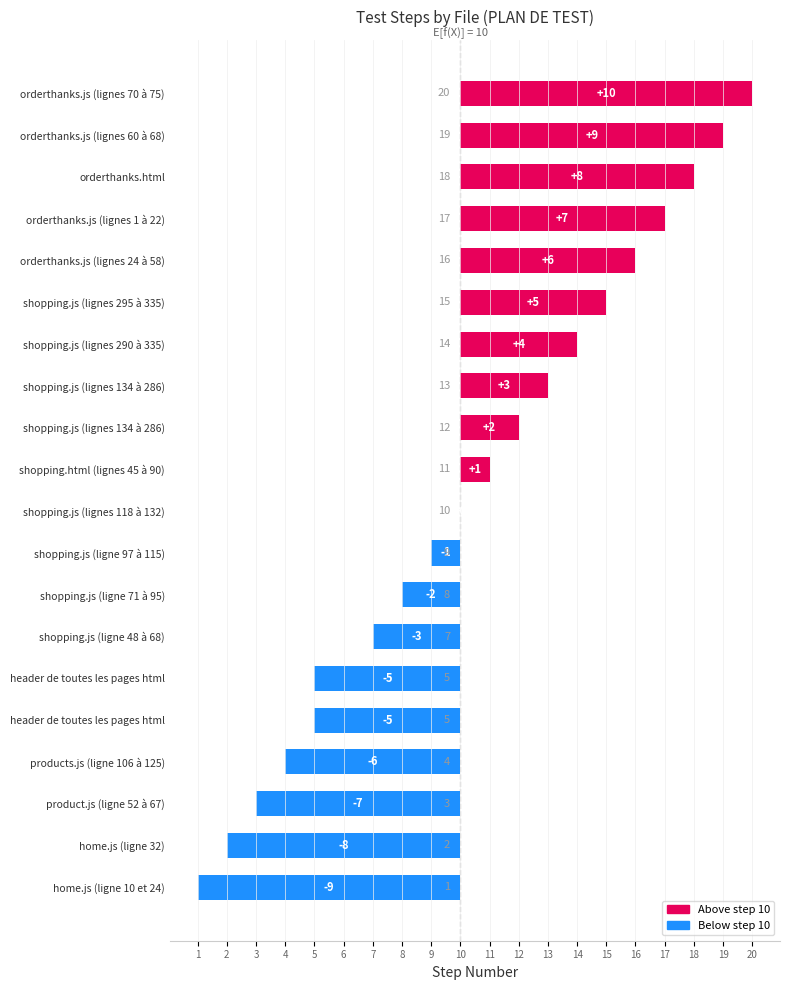

What is the difference between the values at products.js (ligne 106 à 125) and shopping.js (lignes 134 à 286)?

9